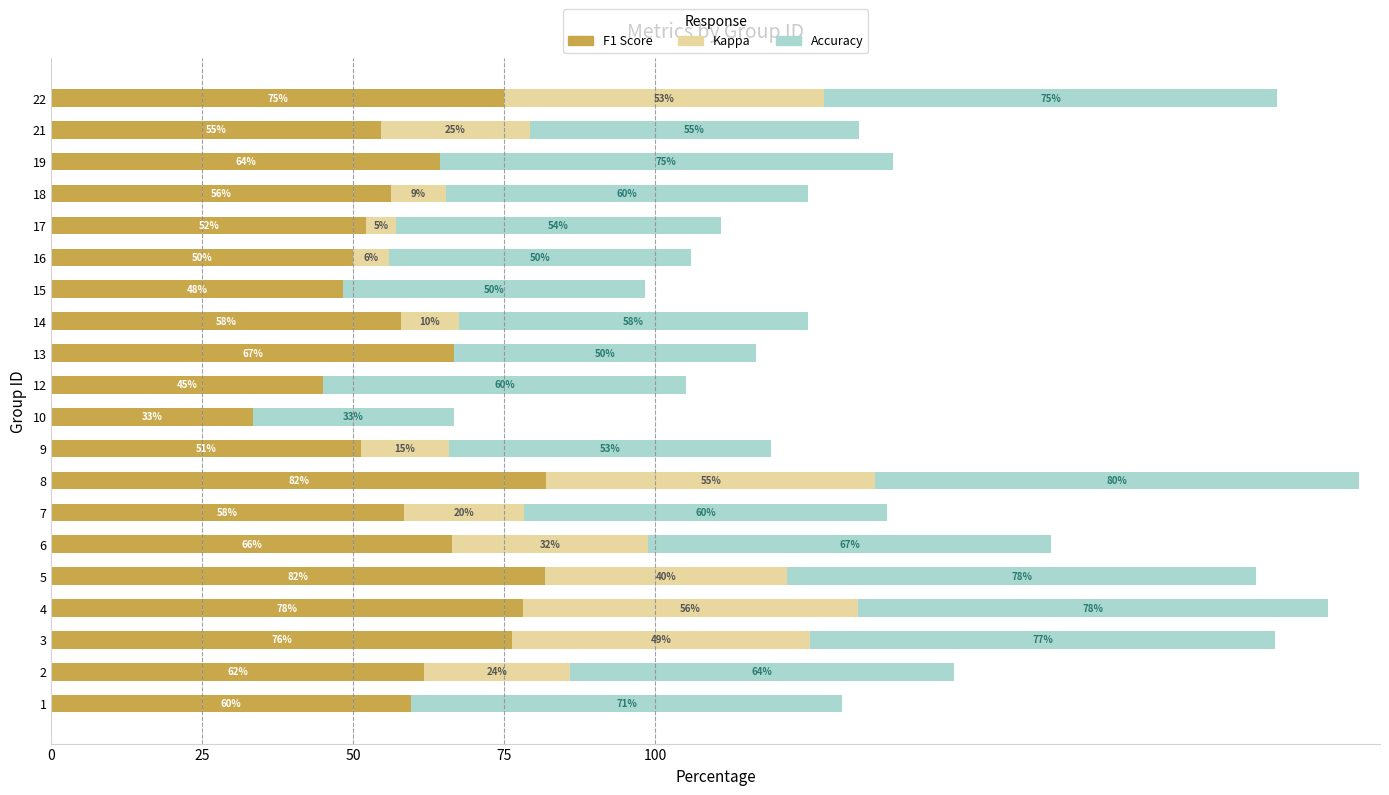

What are all the series names shown in the legend?

F1 Score, Kappa, Accuracy